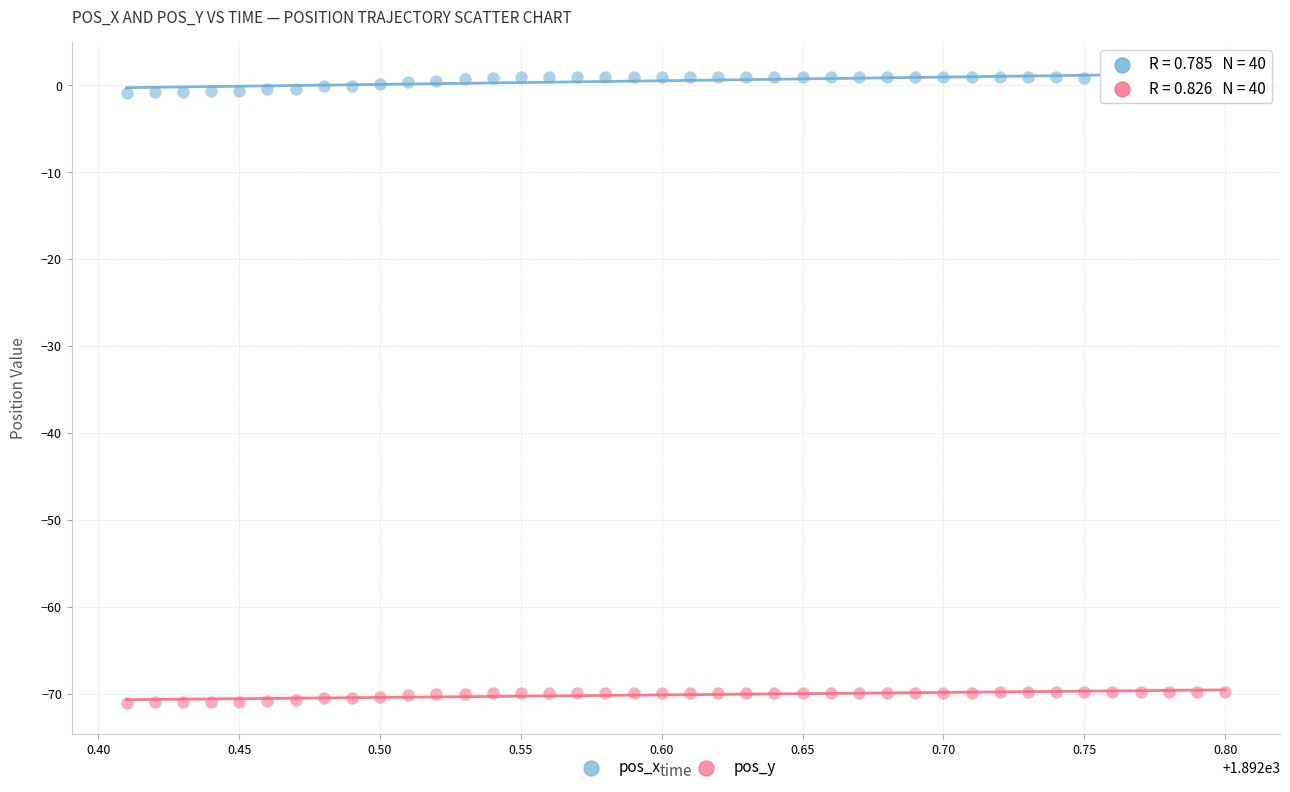

Which series contains the lowest Y value?

pos_y